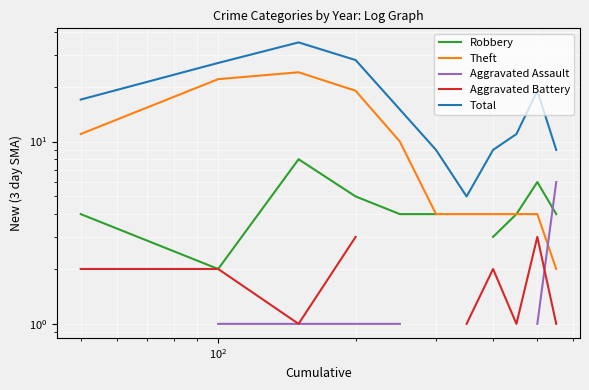

How many interior local valleys does the Total series have?

1